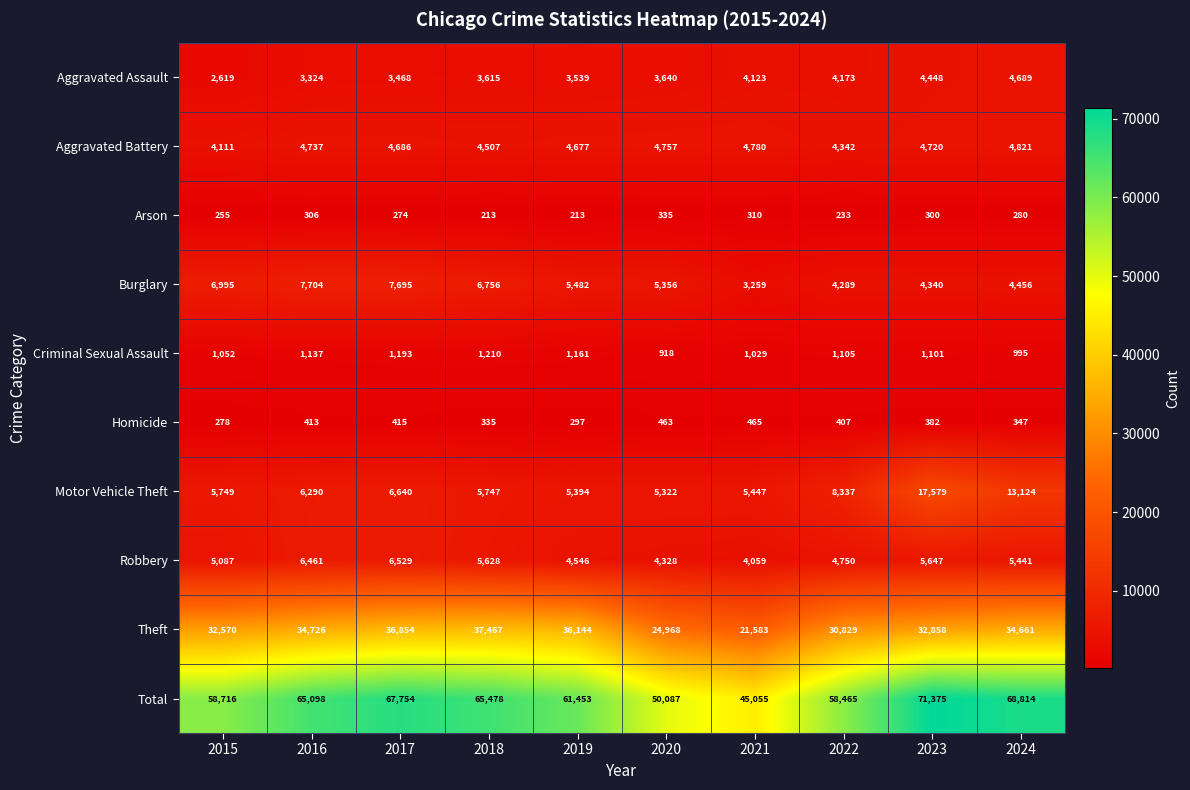

What is the average value of the Arson series?

272